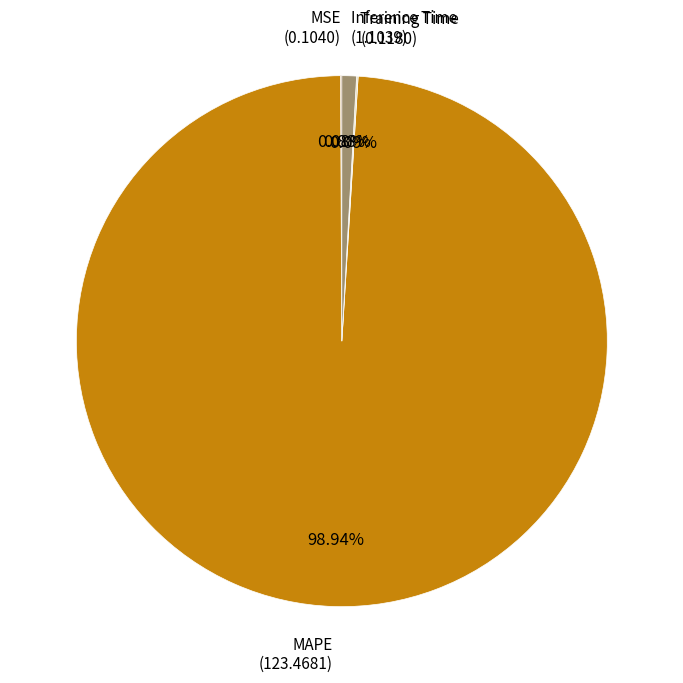

Does any single category account for the majority?

Yes